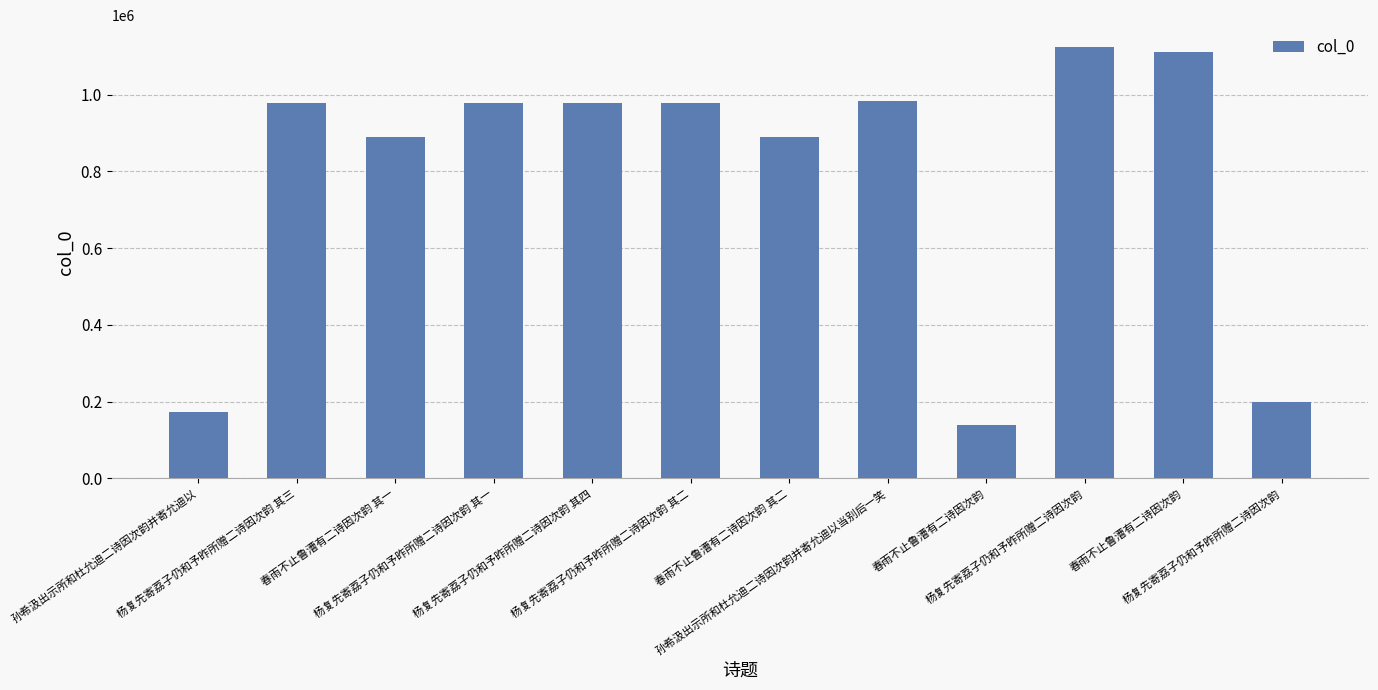

The chart shows a value of 1286764 at 杨复先寄荔子仍和予昨所赠二诗因次韵 其四. True or false?

False